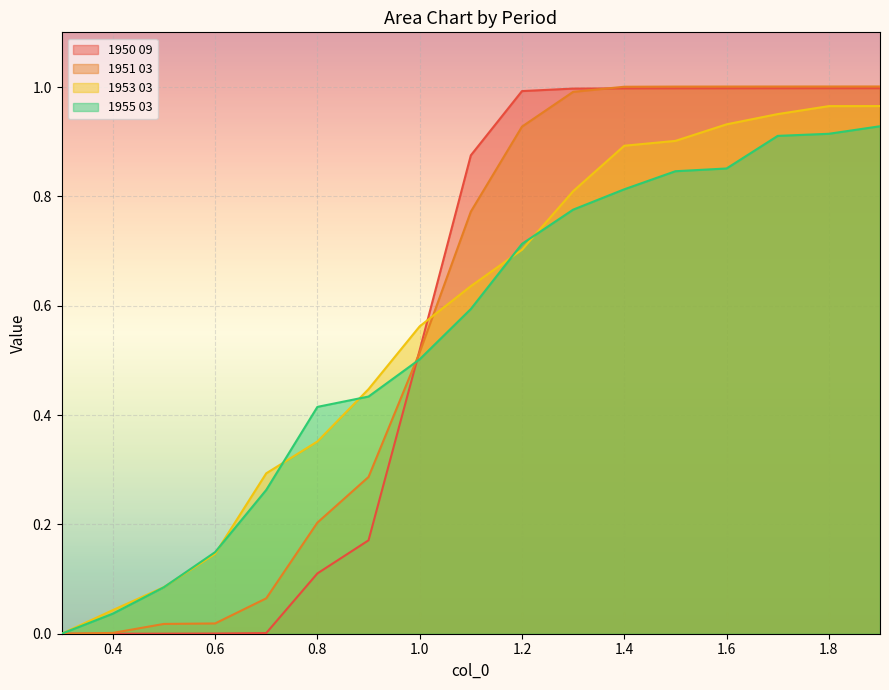

Where is 1955 03 nearest to the value 0?

0.3